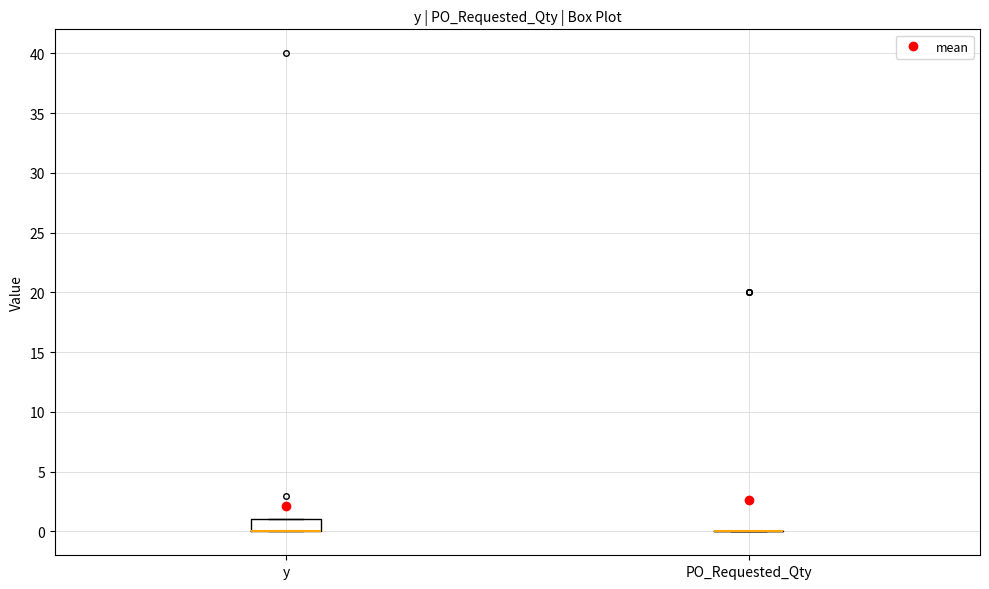

Comparing the boxes themselves (not the whiskers), which one is the tallest?

y